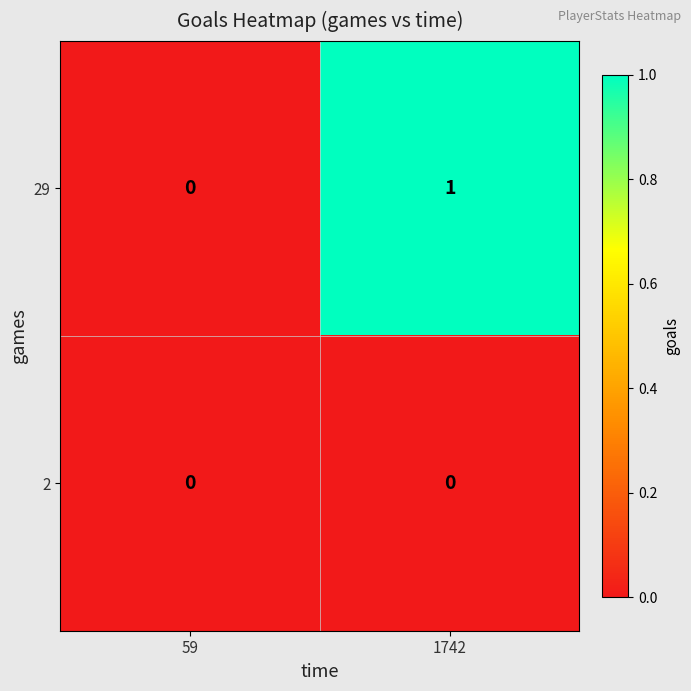

The 29 series shows 1 at 1742. True or false?

True